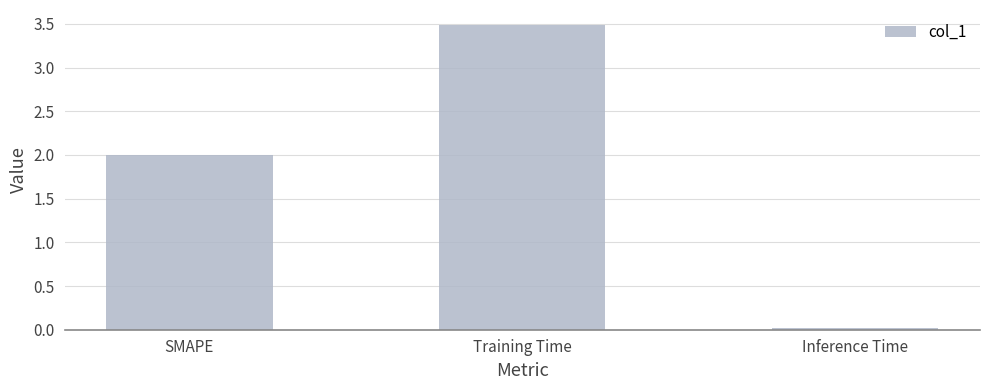

Which label corresponds to the largest value in the chart?

Training Time